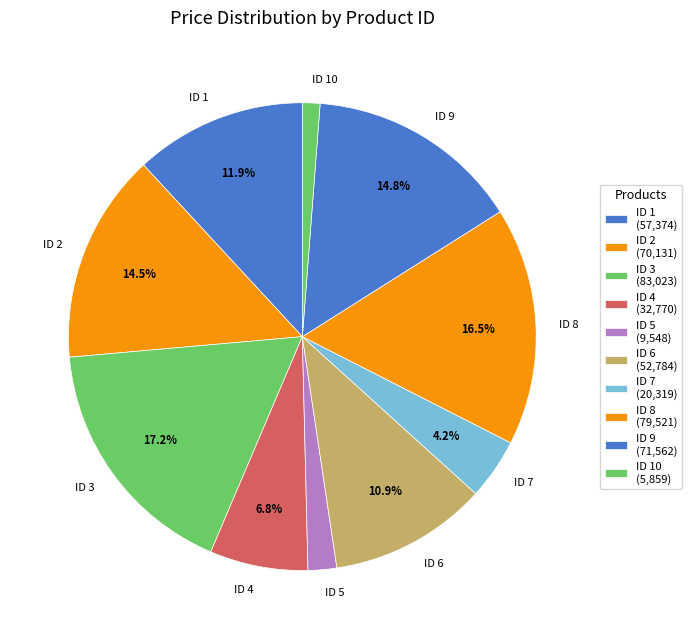

Is ID 4 the majority of the pie?

No